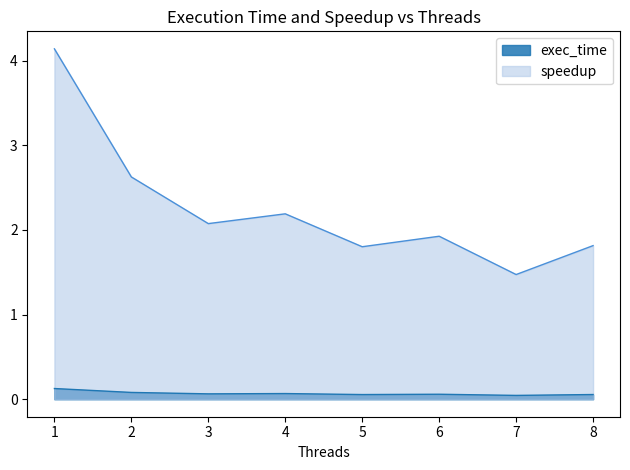

List the series in order of their overall mean, lowest first.

exec_time, speedup